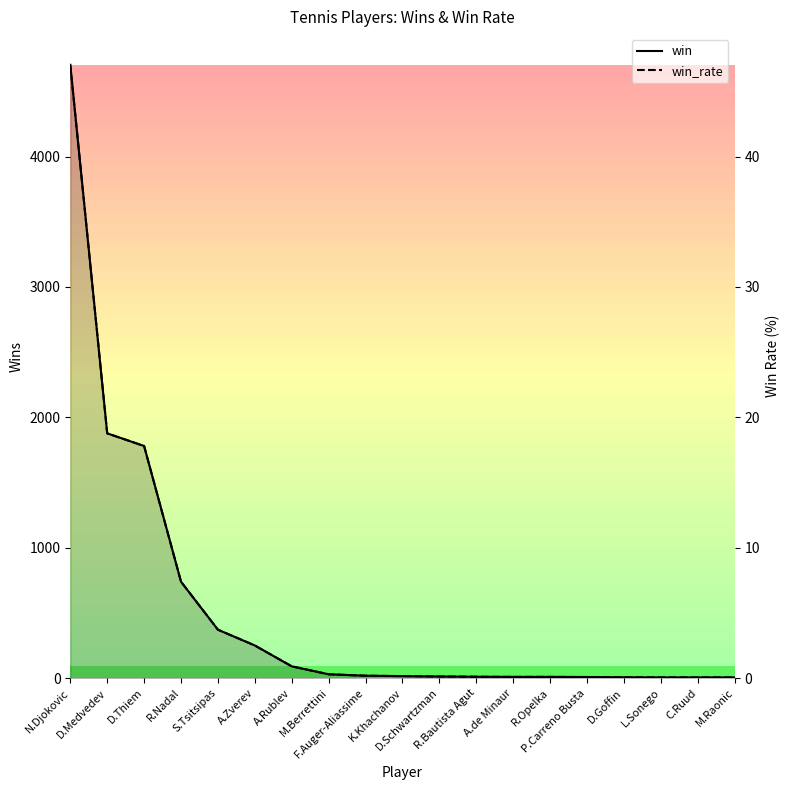

At how many categories does at least one series exceed 4646?

1